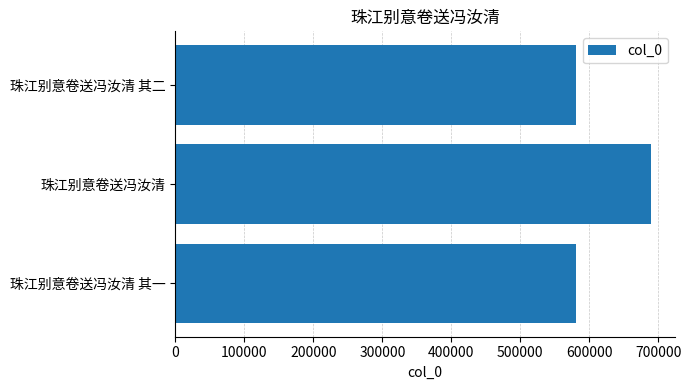

The chart shows a value of 689597 at 珠江别意卷送冯汝清. True or false?

True